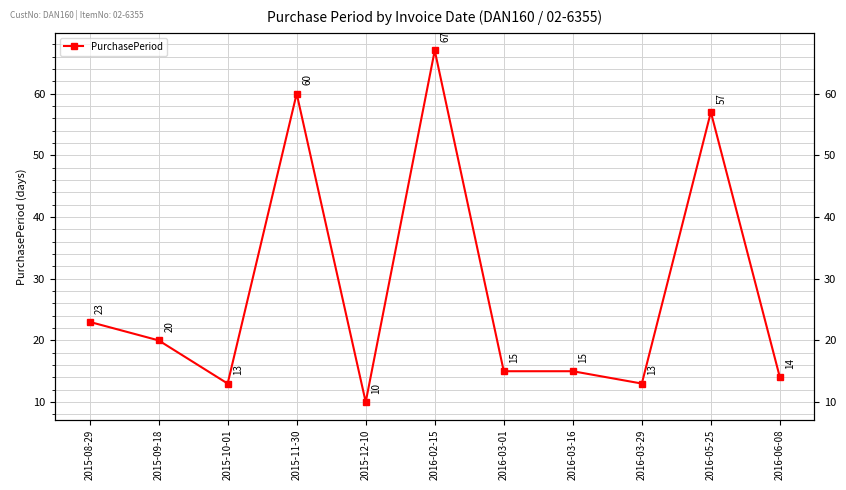

What is the value of the 1st point from the left?

23